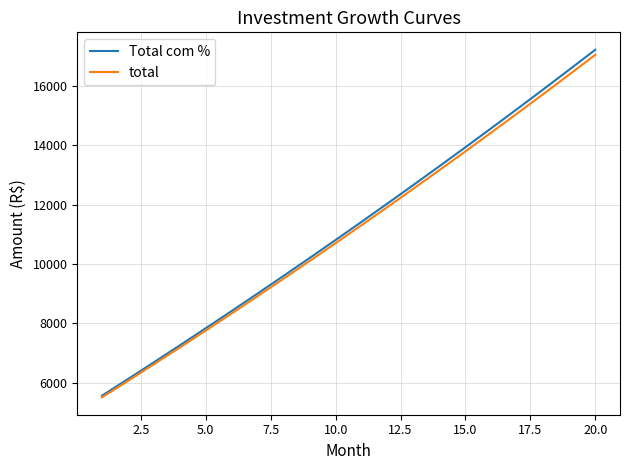

Which series has the largest range (max minus min)?

Total com %